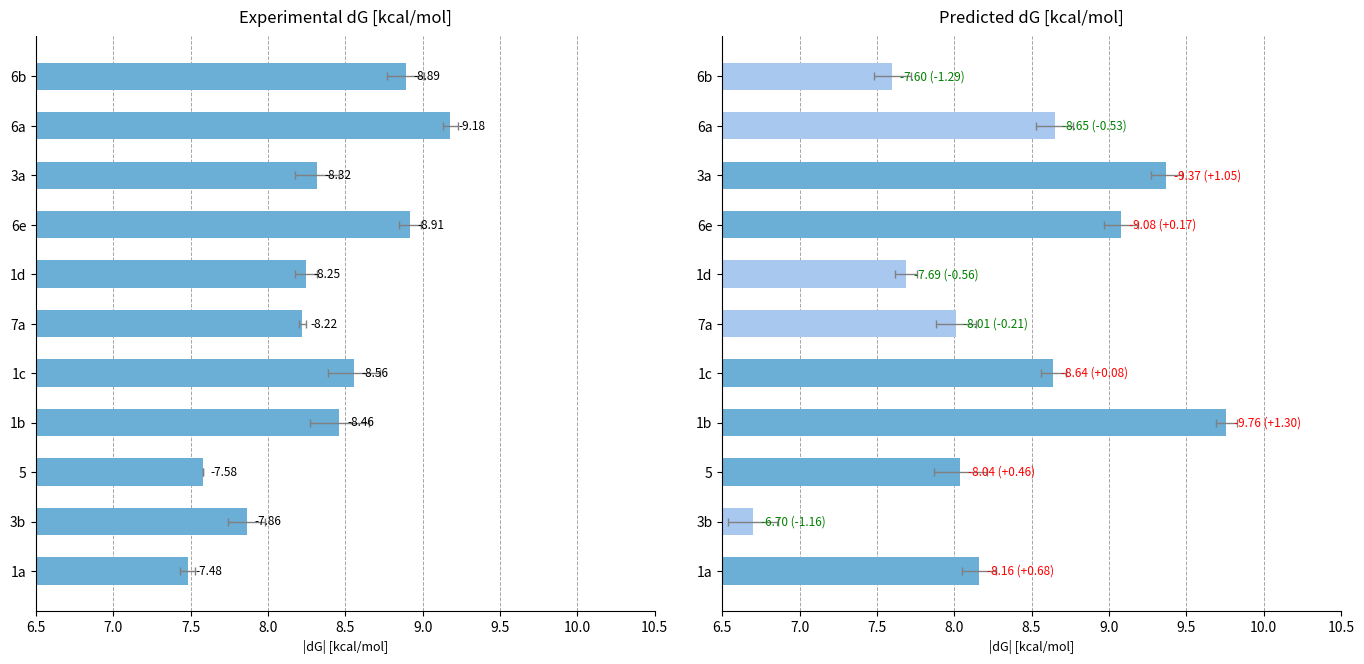

Rank the series by their maximum value, from highest to lowest.

pred_dg[kcal/mol], exp_dg[kcal/mol]